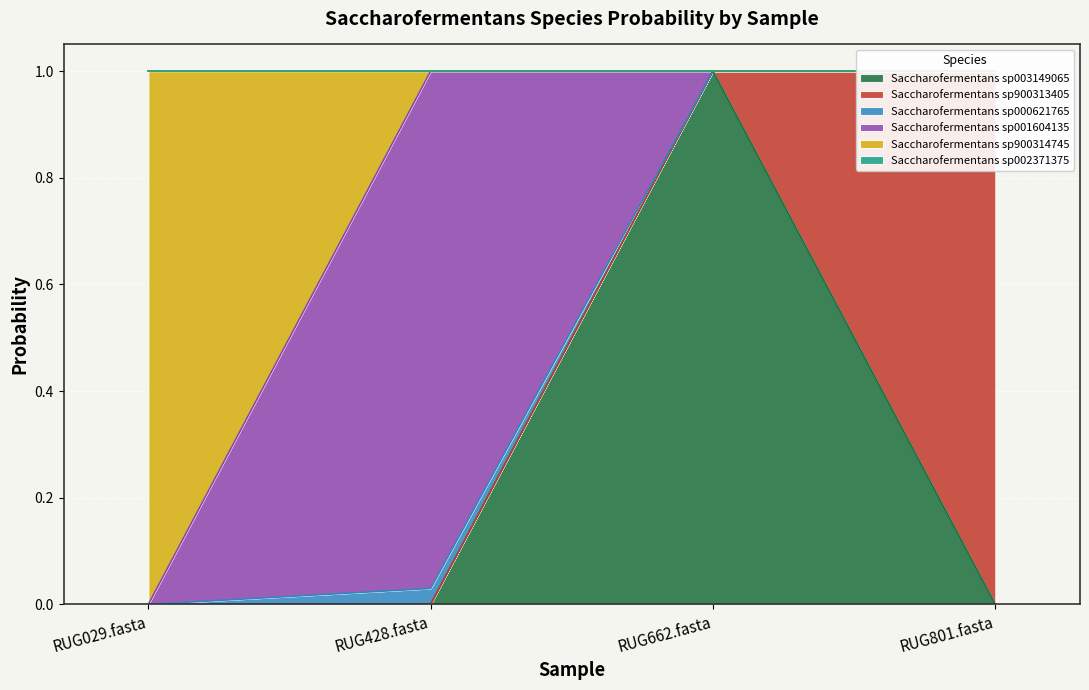

What is the spread (max minus min) of values at RUG662.fasta?

1.0